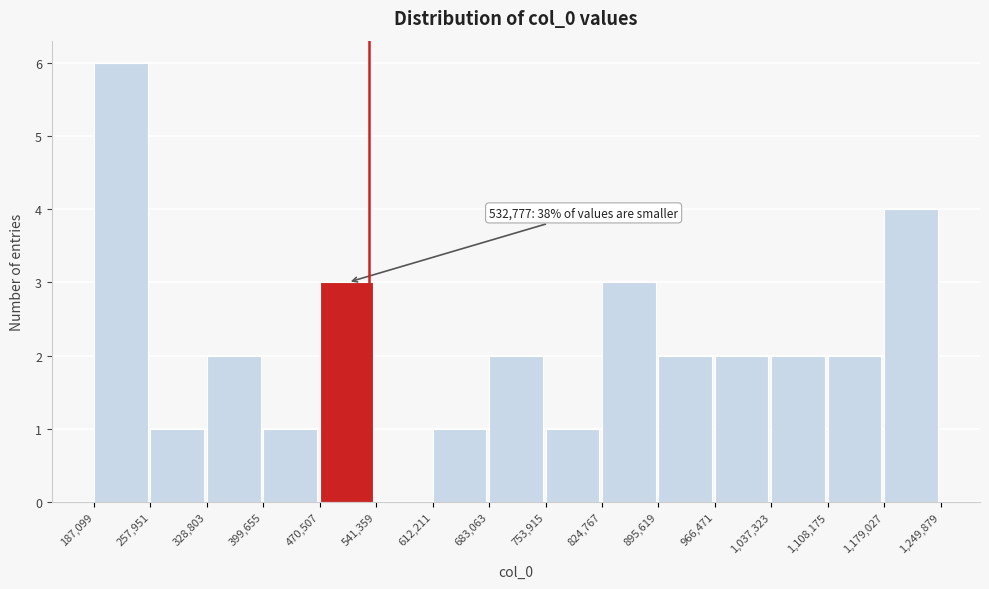

Over which range of the x-axis is the bar tallest?

187,099 to 257,951